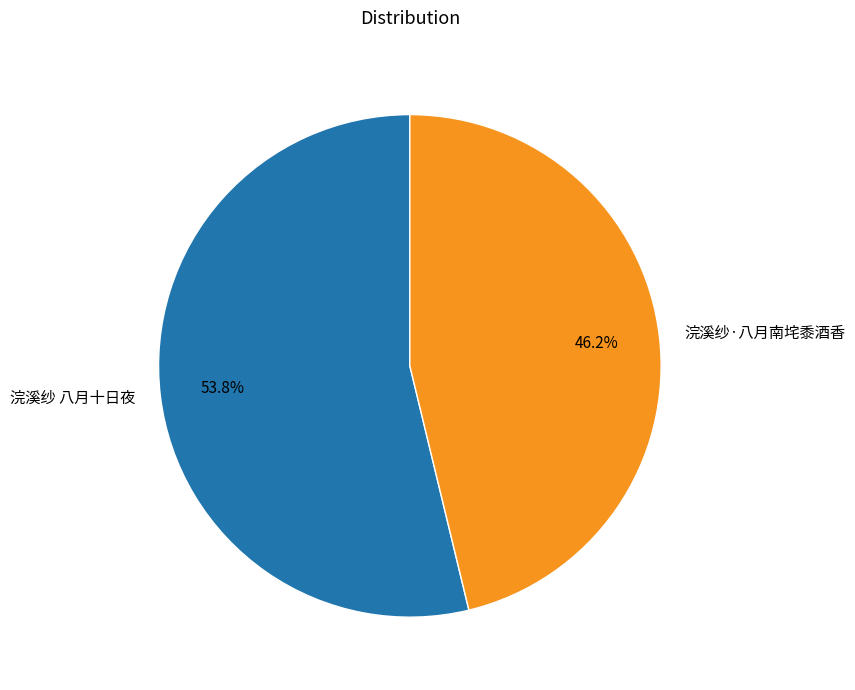

What is the largest slice in the pie chart?

浣溪纱 八月十日夜